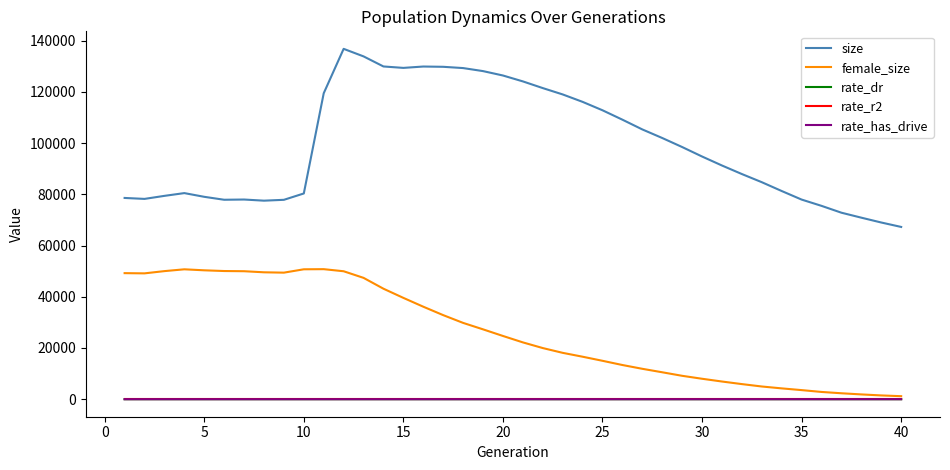

True or false: size and rate_dr cross at least once.

False